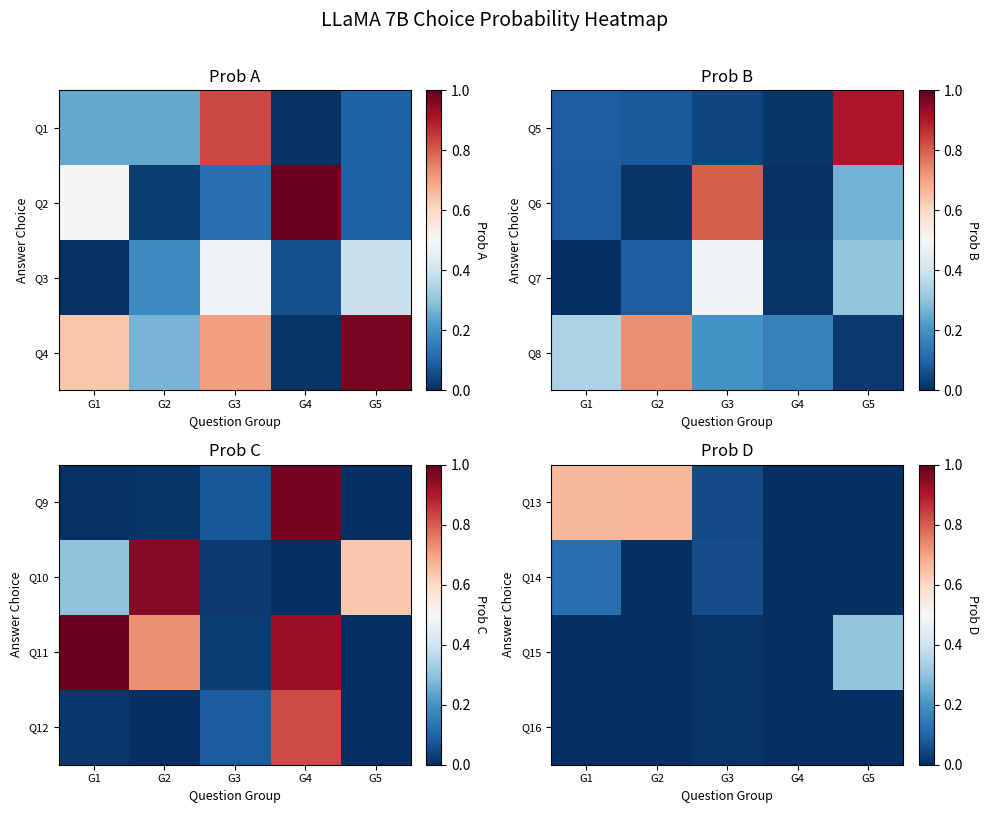

What is the difference between the maximum and minimum values in the Q15 series?

0.3